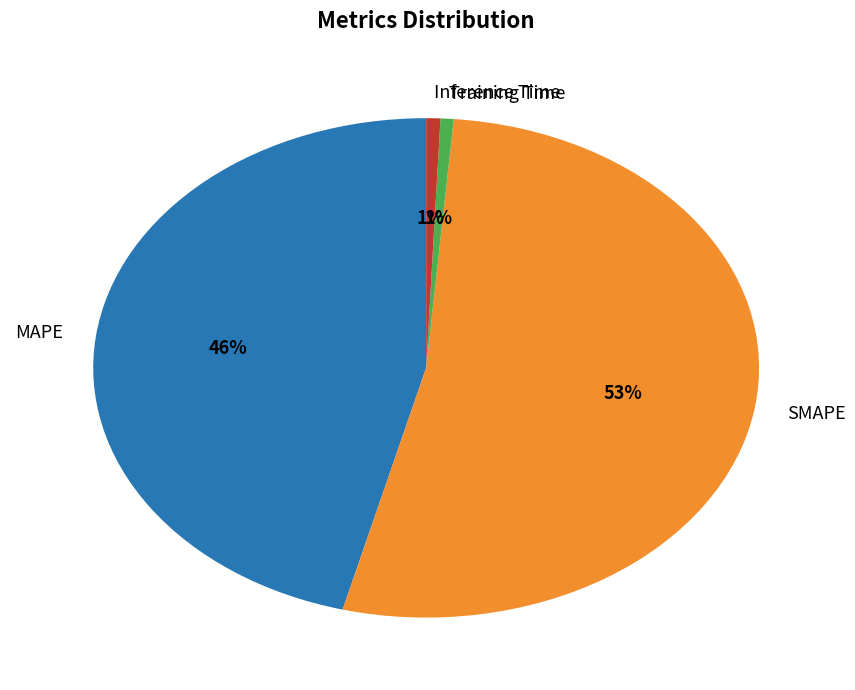

Which slice represents more than half of the pie?

SMAPE